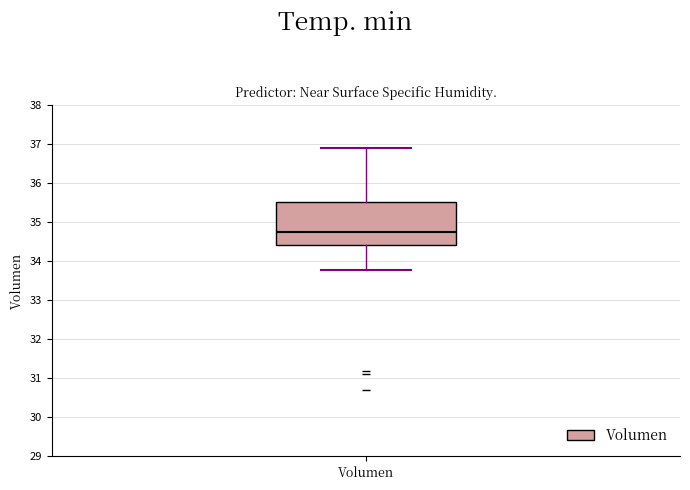

Transcribe this box plot: give where the median line is, the range the box spans, and where the two whiskers end, as read against the y-axis. The values are not printed on the chart, so give them approximately, as read against the axis.

median 34.8, box 34.4 to 35.5, whiskers 33.8 to 36.9